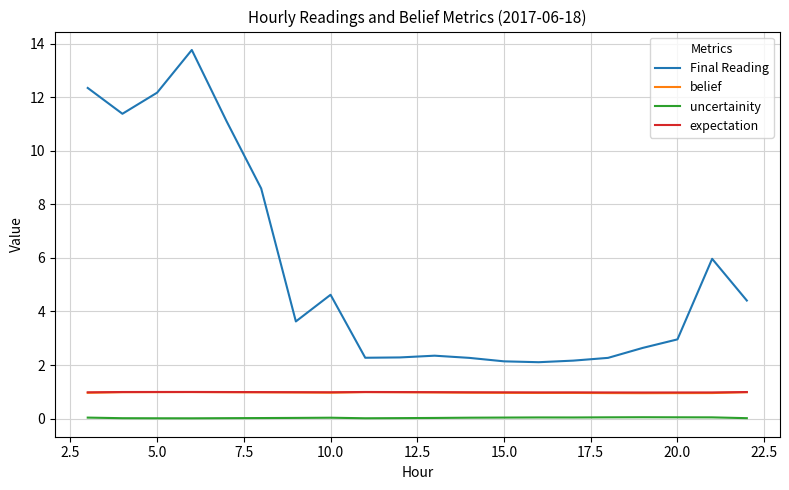

True or false: Final Reading and belief intersect in this chart.

False